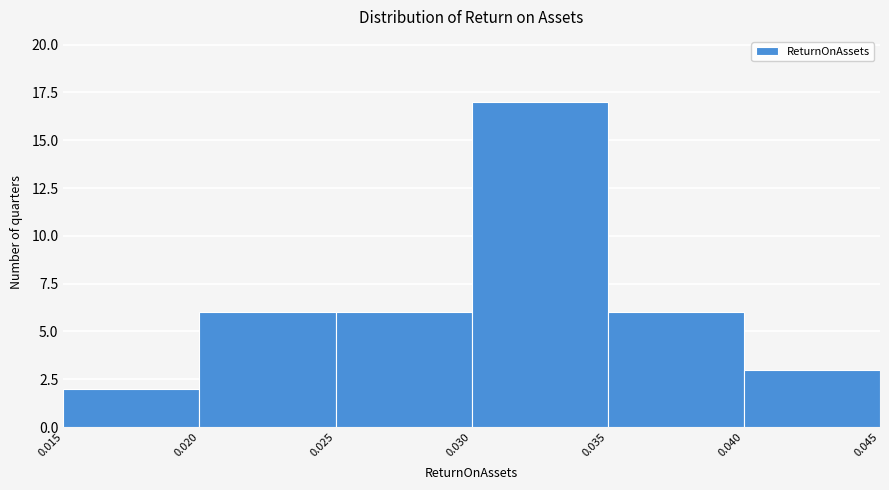

Reading left to right, list every bar in this chart as the range it spans on the x-axis followed by its height. The values are not printed on the chart, so give them approximately, as read against the axis.

0.015 to 0.020: 2
0.020 to 0.025: 6
0.025 to 0.030: 6
0.030 to 0.035: 17
0.035 to 0.040: 6
0.040 to 0.045: 3